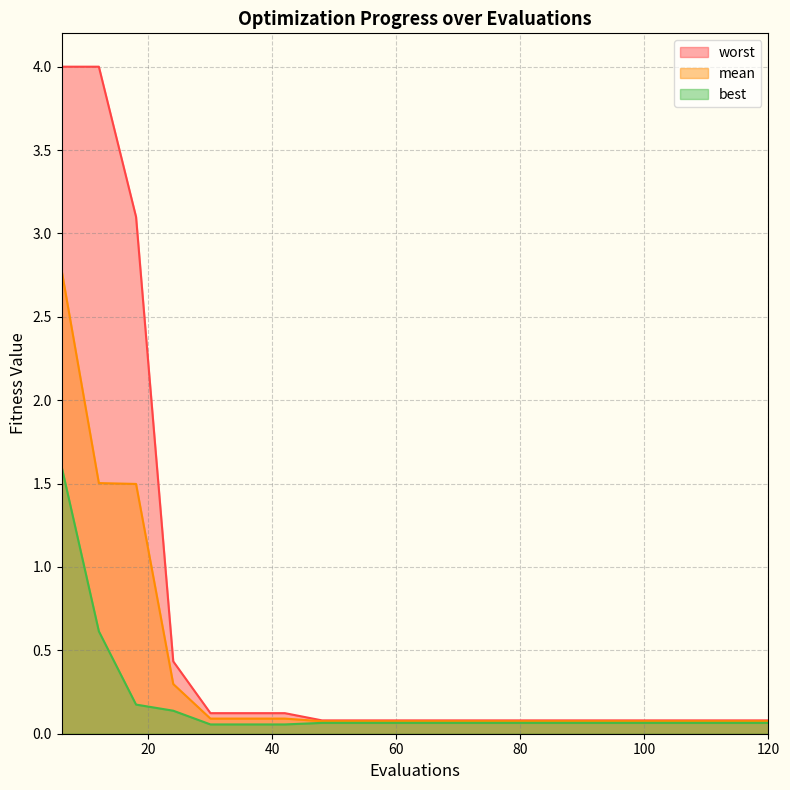

At which category is the sum across all series the highest?

6